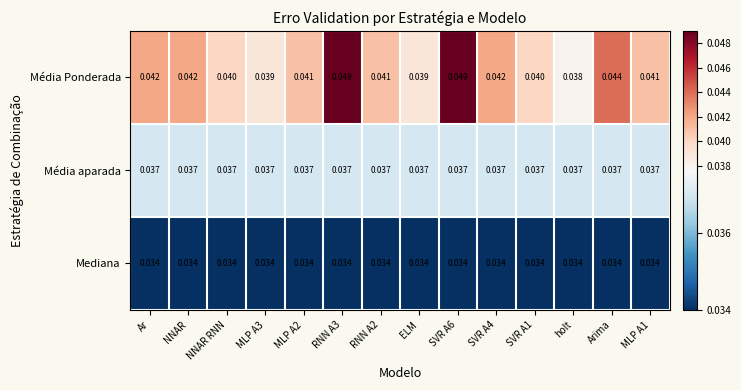

Which series has the largest total across all categories?

Média Ponderada